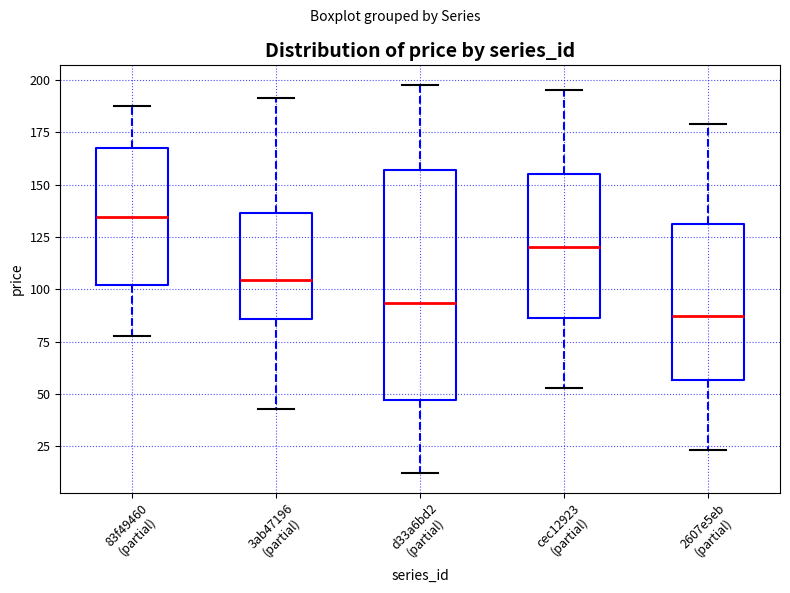

Which box's median line is the lowest?

2607e5eb (partial)